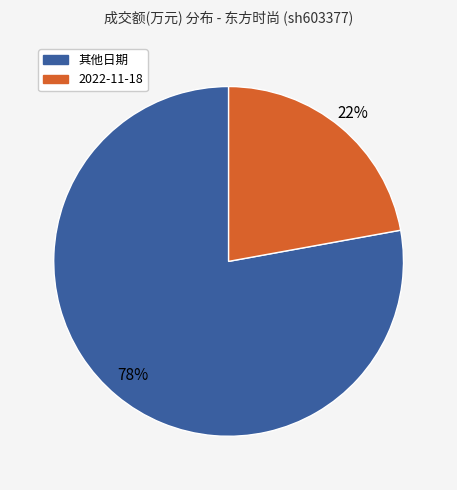

To the nearest percent, what is the average slice percentage?

50%